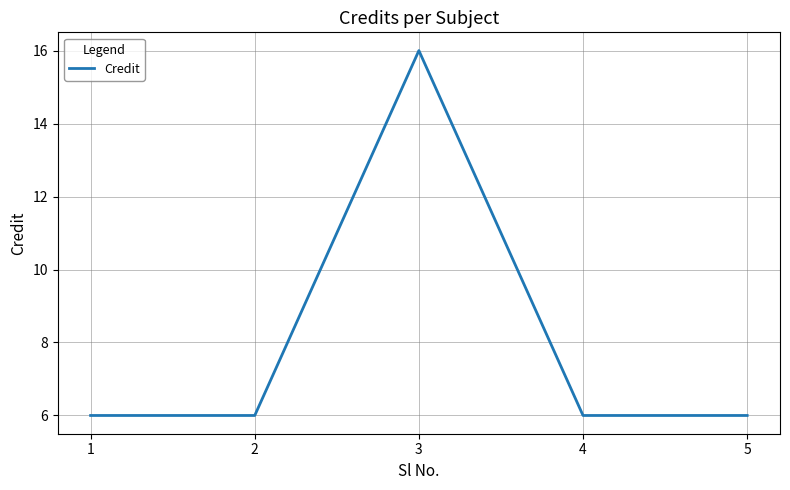

What is the minimum value shown in the chart?

6